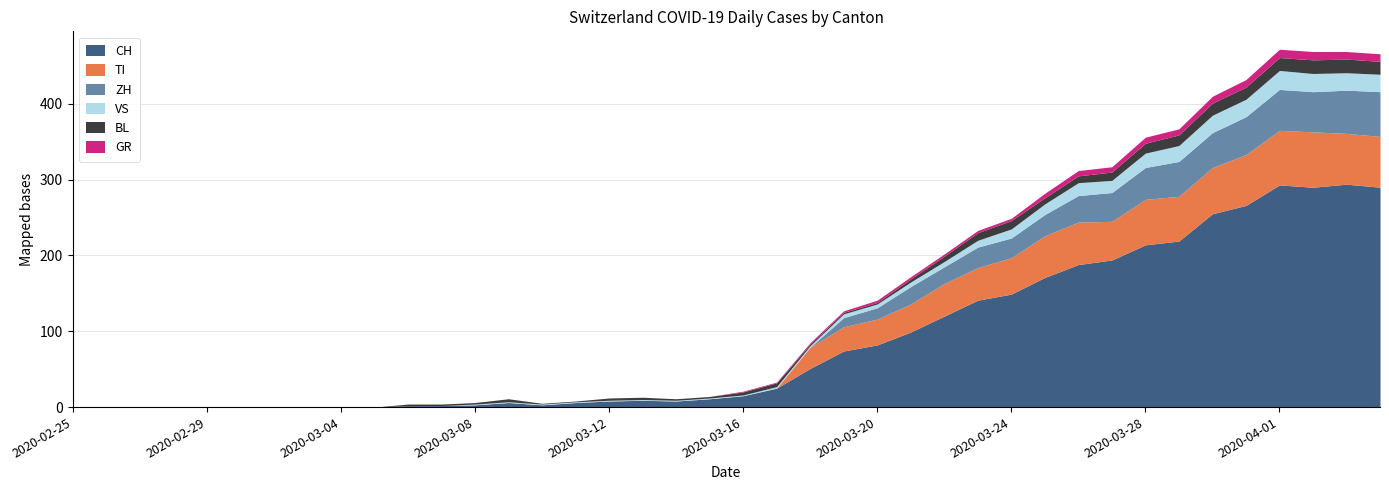

True or false: CH and BL intersect in this chart.

False